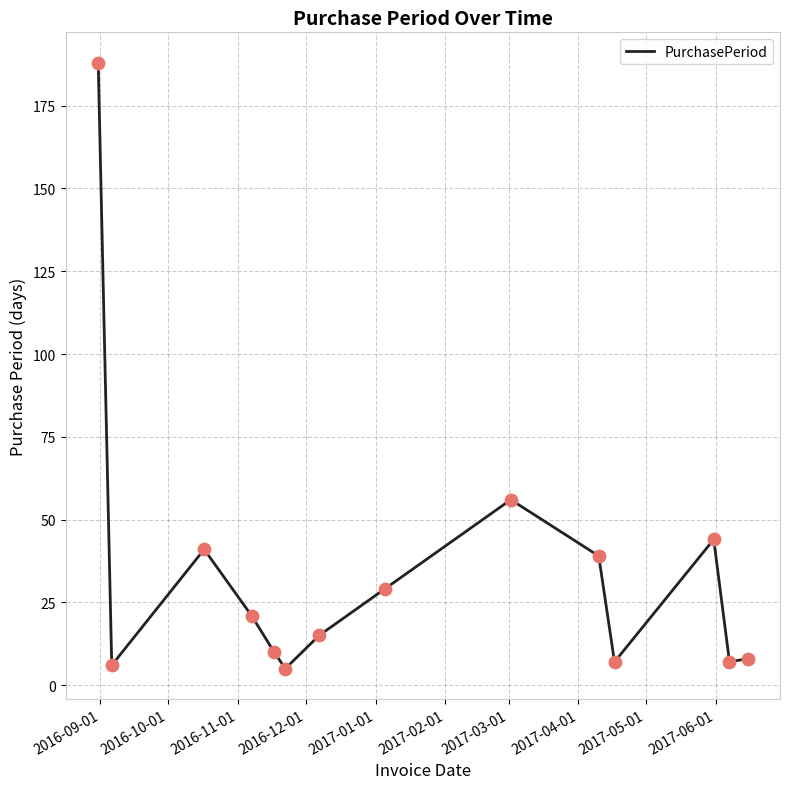

What is the smallest value displayed?

5